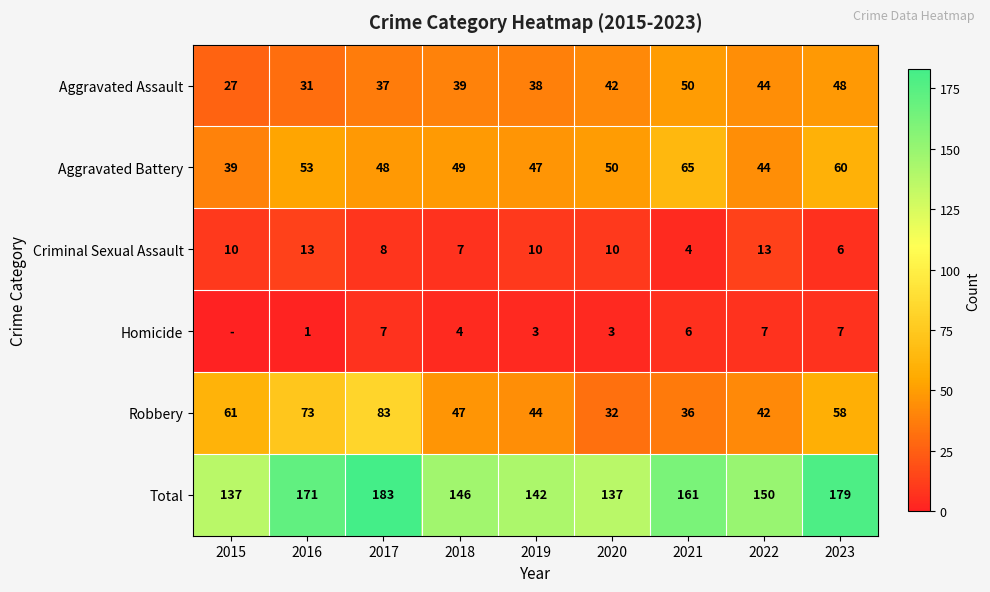

What is the lowest value of the Aggravated Battery series?

39